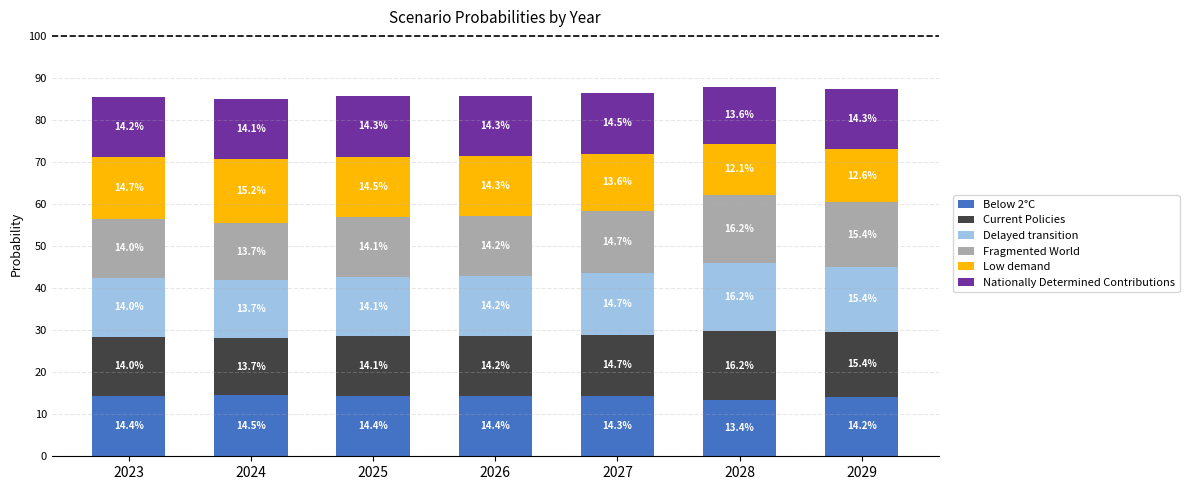

The Current Policies series shows 0.1 at 2026. True or false?

True